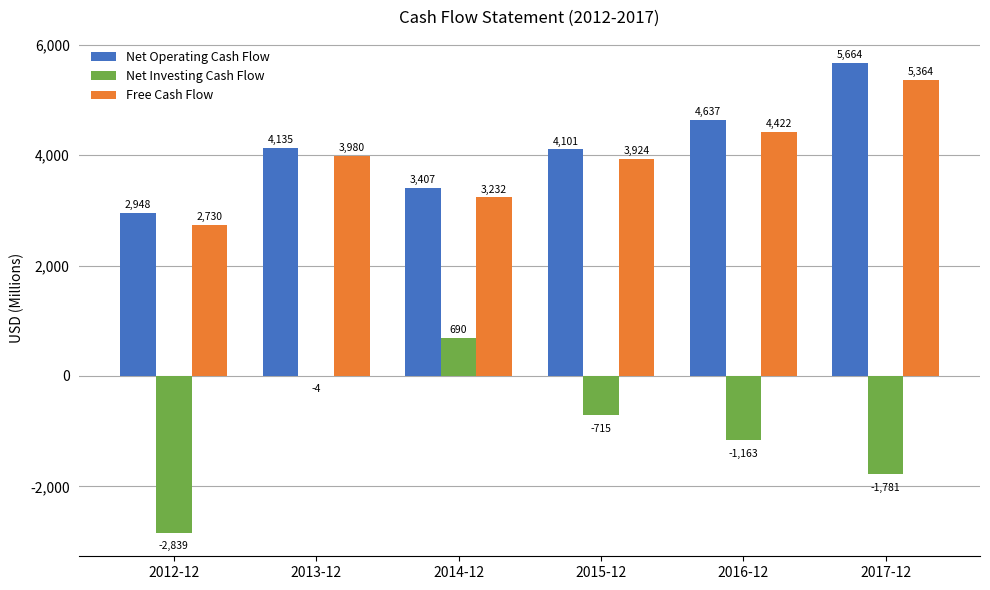

What is the maximum value shown in the chart?

5664